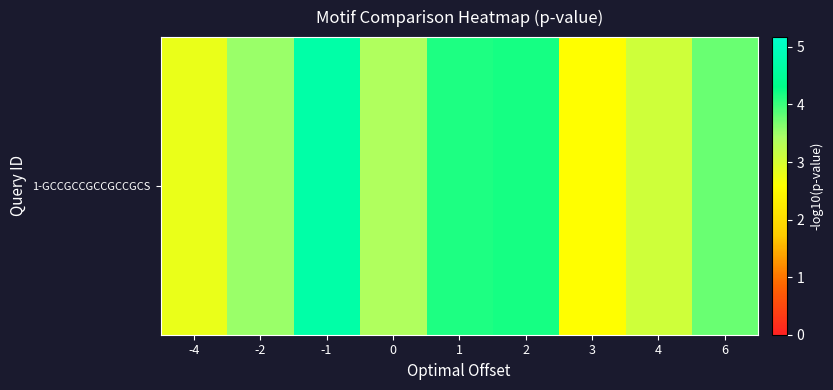

What is the change in value from -4 to 0?

+0.6